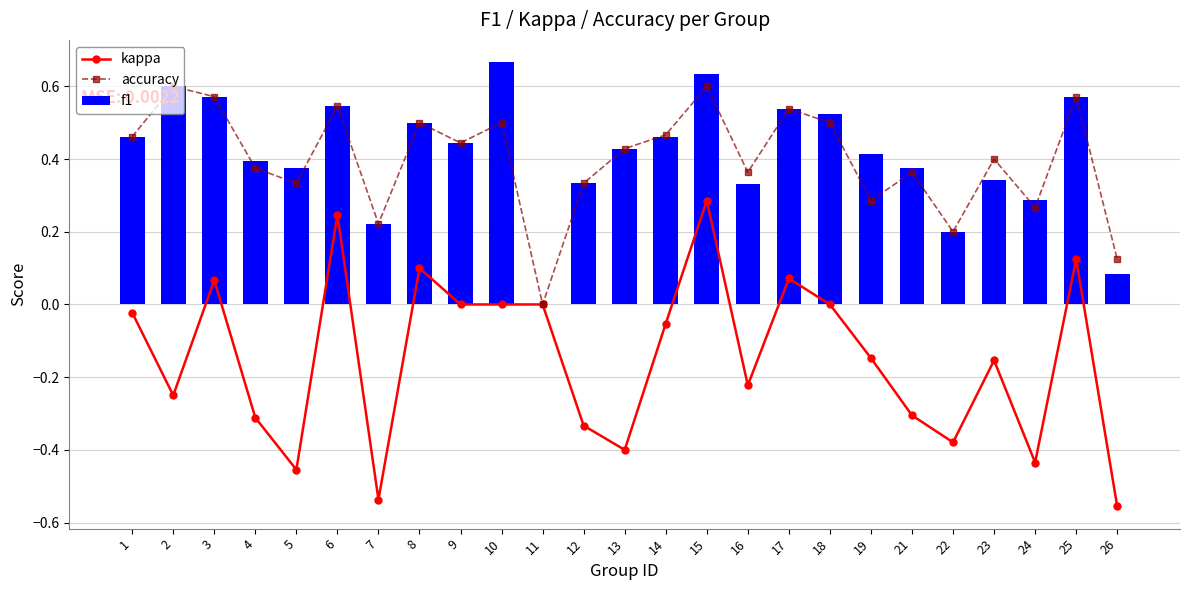

What is the maximum value for f1?

0.7